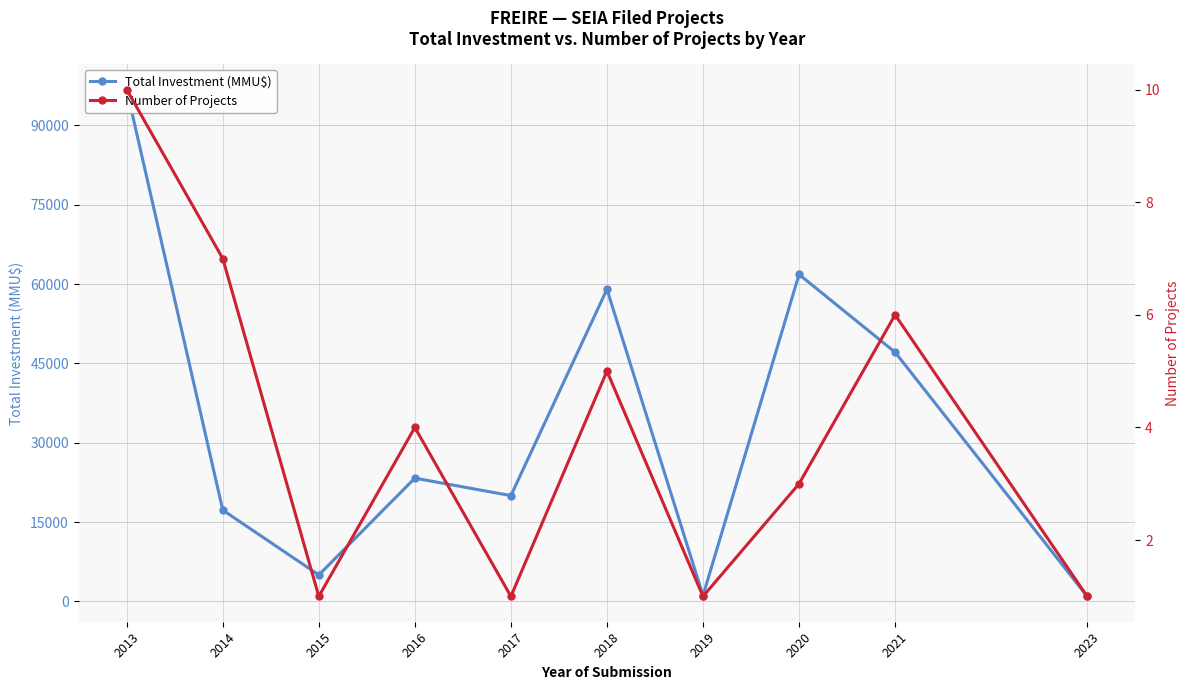

What is the spread (max minus min) of values at 2017?

19999